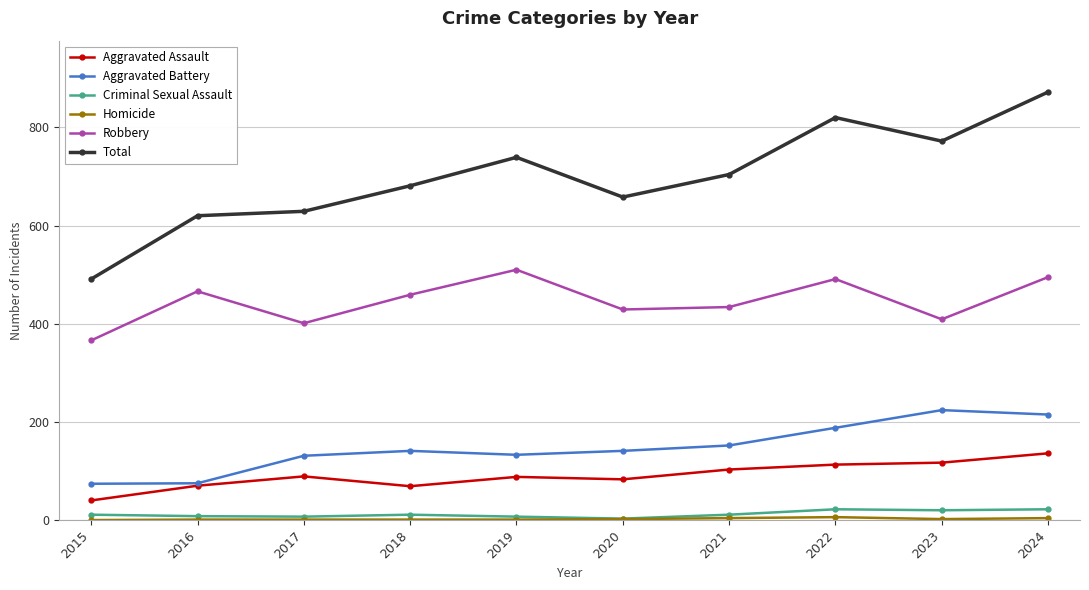

True or false: Robbery and Aggravated Battery cross at least once.

False